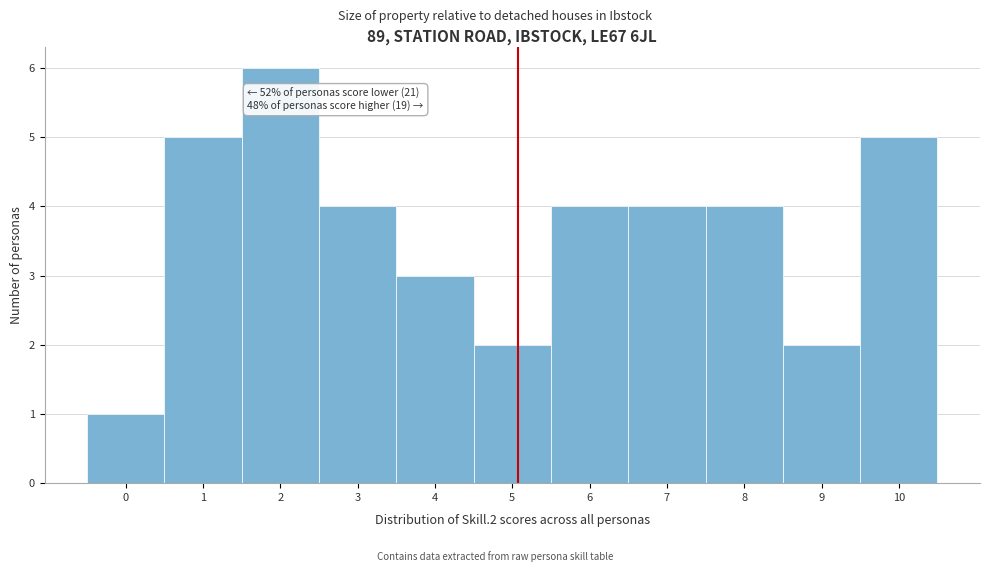

Over which range of the x-axis is the bar tallest?

1.5 to 2.5